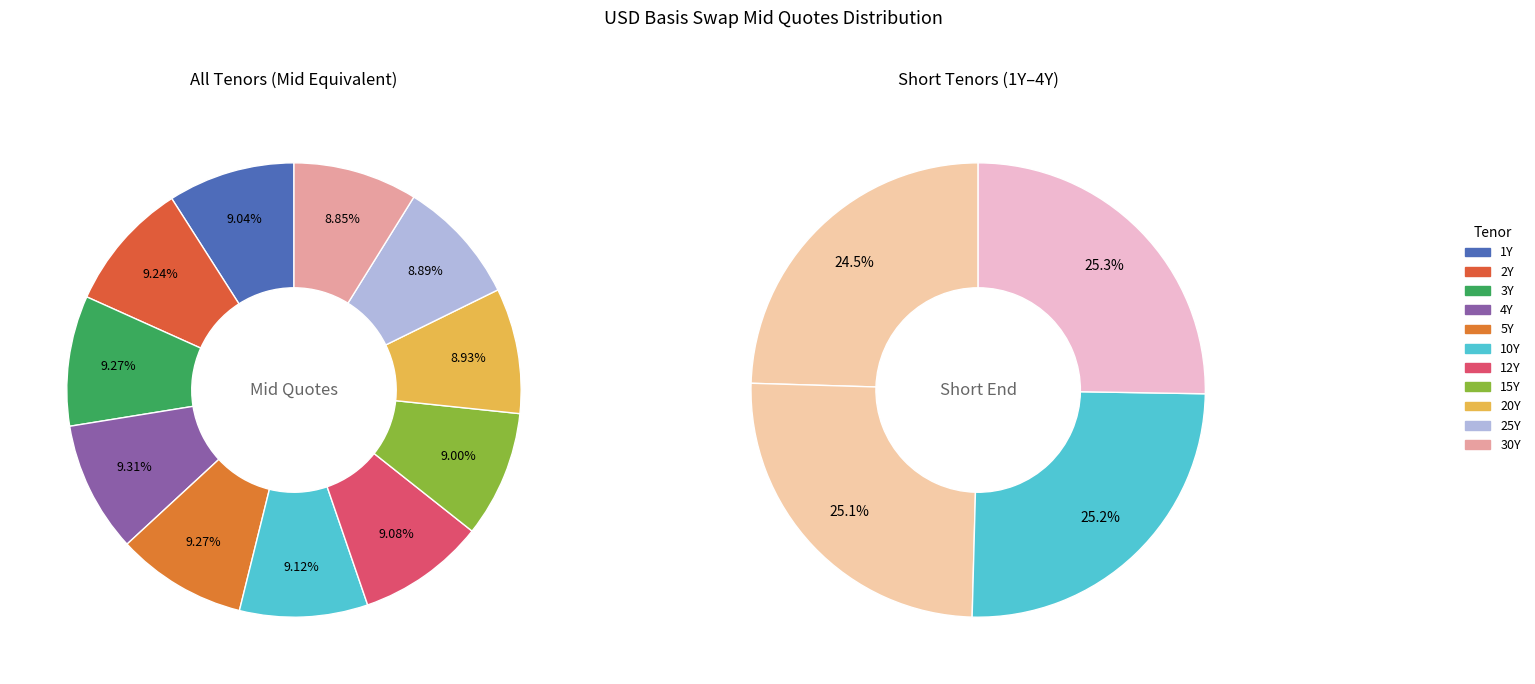

Approximately how many times larger is the value at 3Y compared to 15Y?

1.0